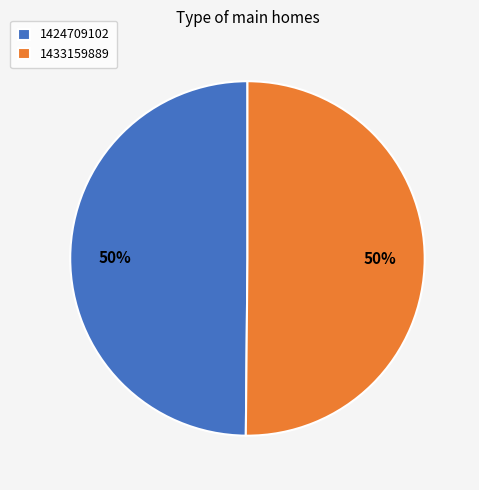

Is it true that 1433159889 is 59% of the pie?

False